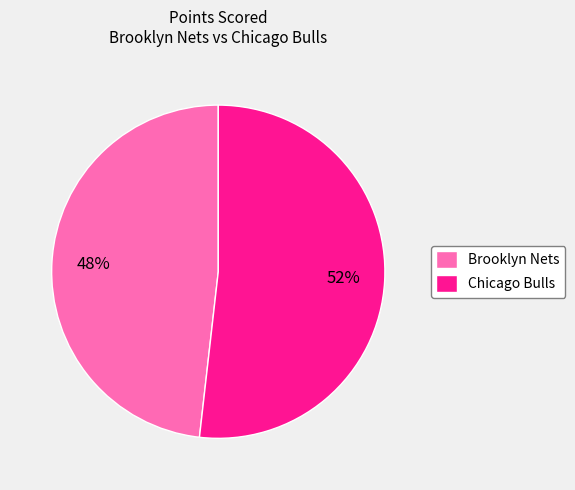

Count the number of slices in the pie.

2